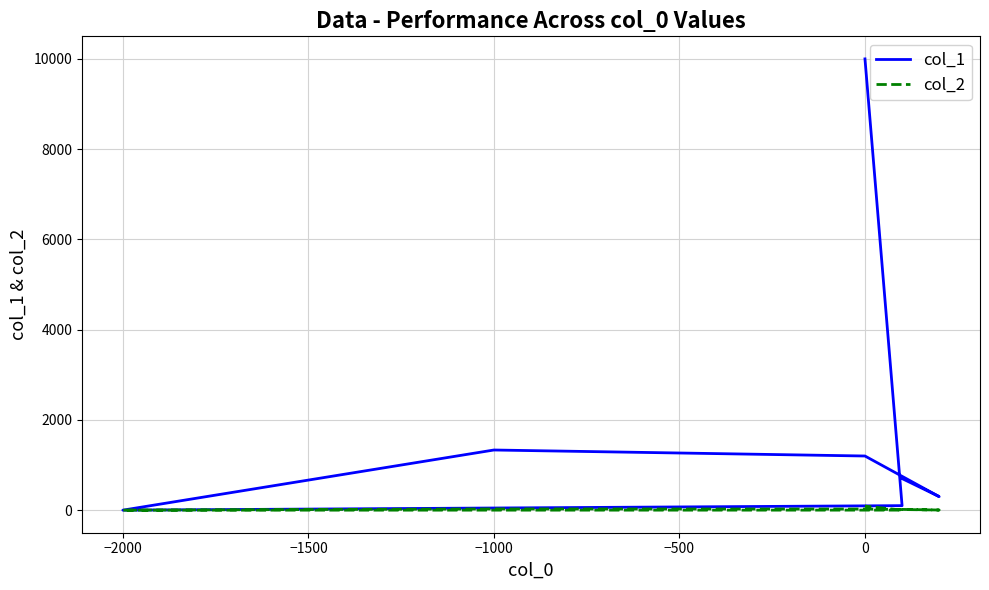

How many lines are shown in the chart?

2